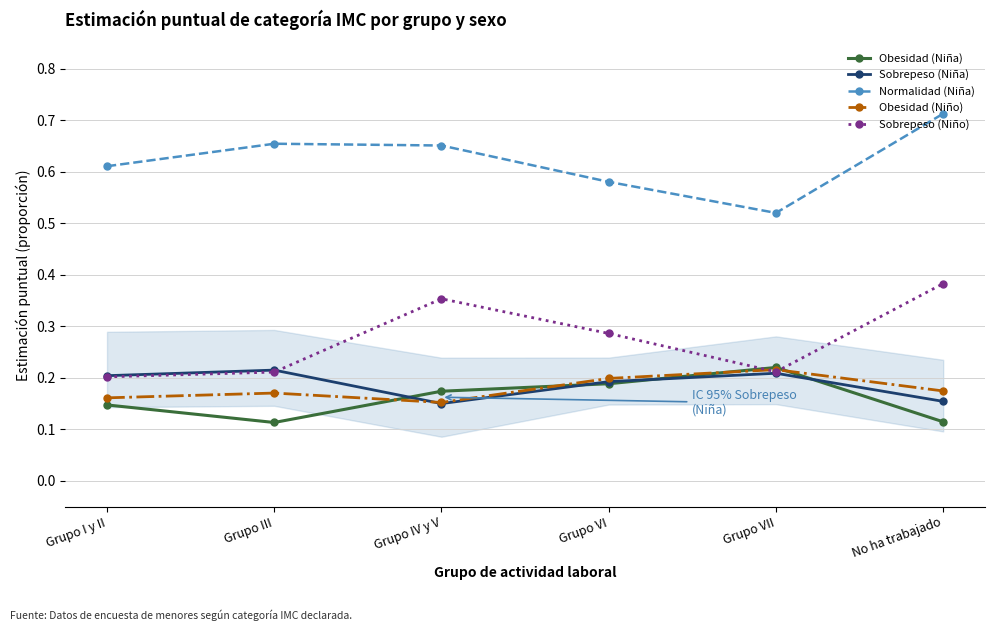

Count the Normalidad (Niña) values in the range 0 to 1.

6